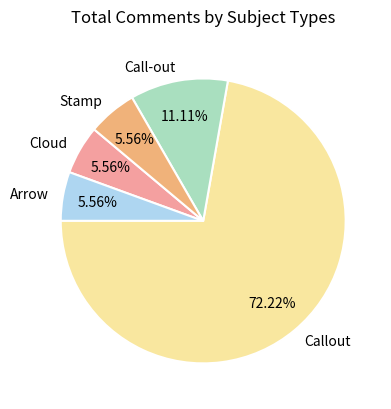

Does any single category account for the majority?

Yes